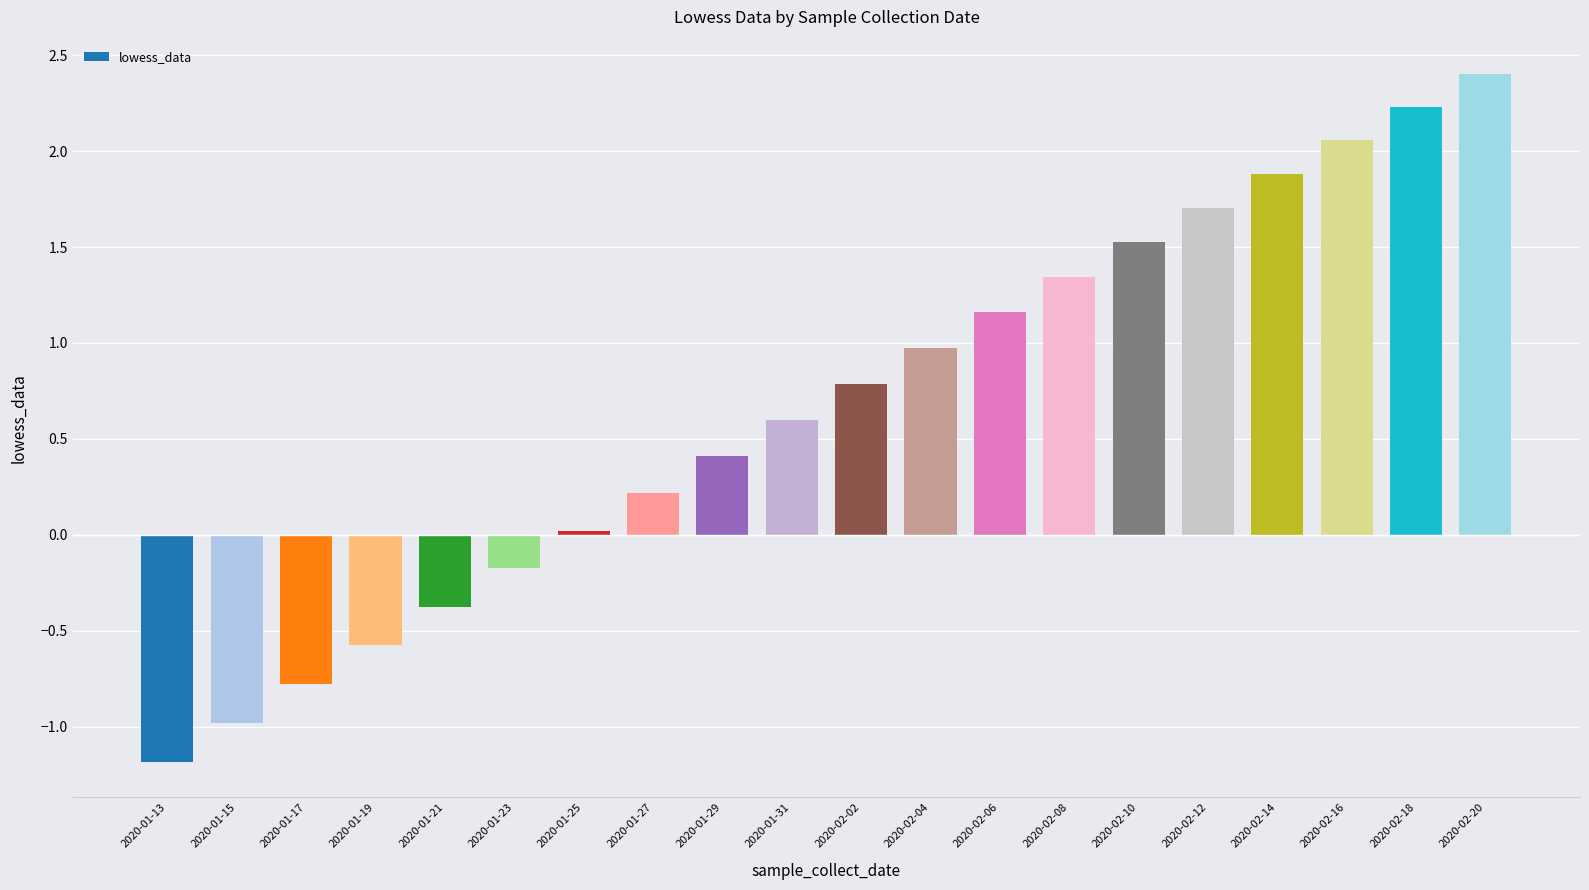

Which has a higher value, 2020-01-21 or 2020-02-10?

2020-02-10